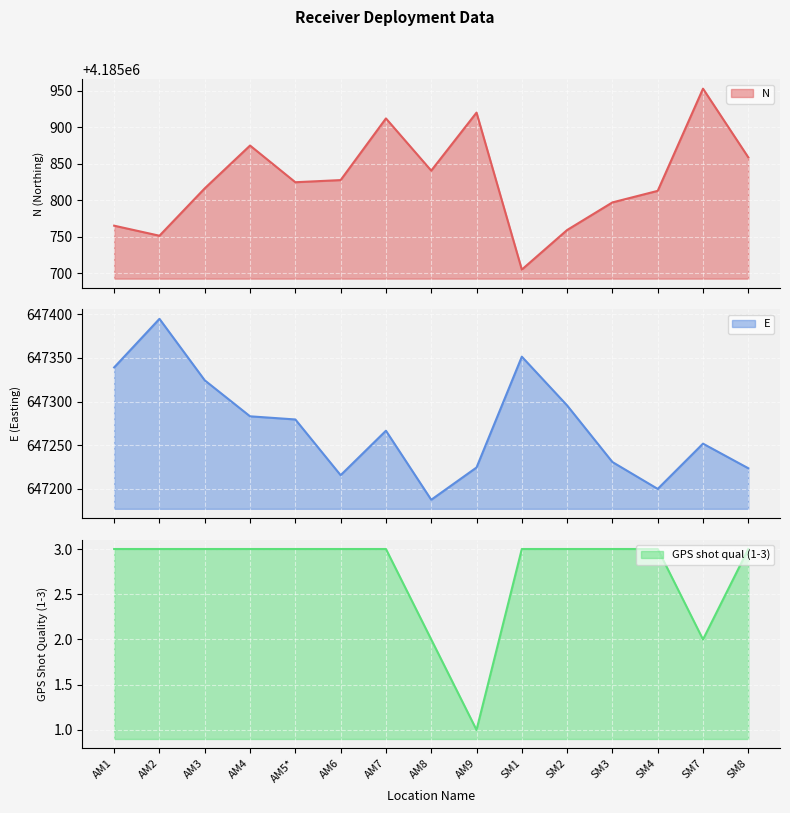

What is the total value across all series at AM2?

4833149.3